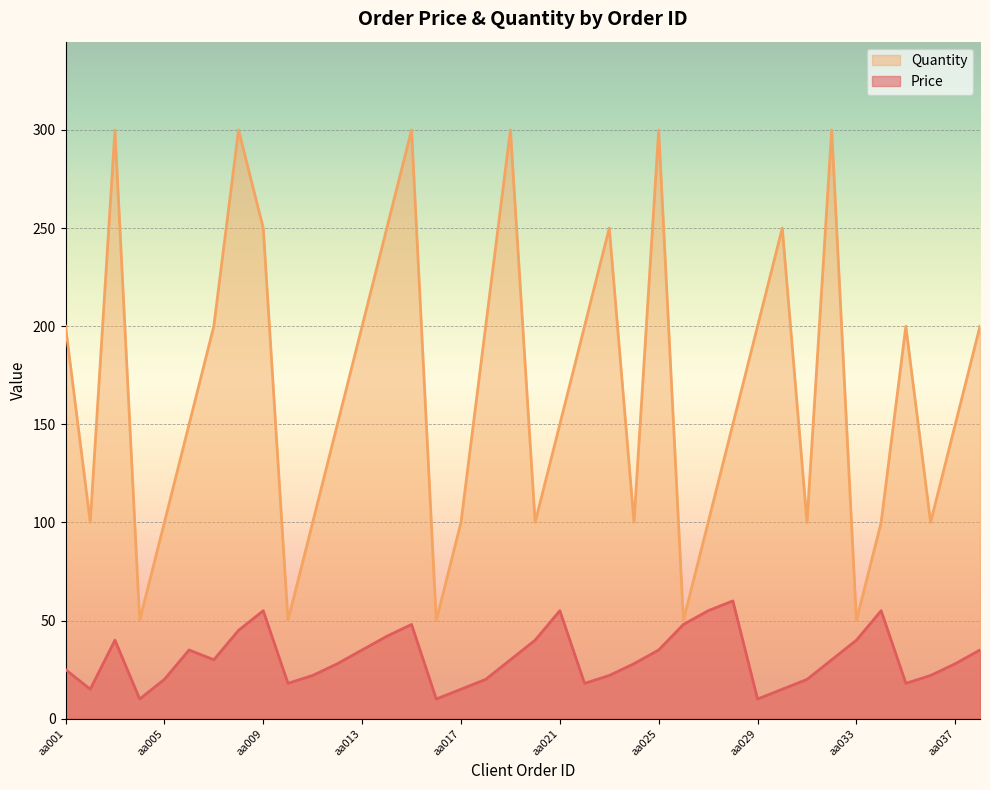

Rank the series at aa027 from lowest to highest value.

Price, Quantity